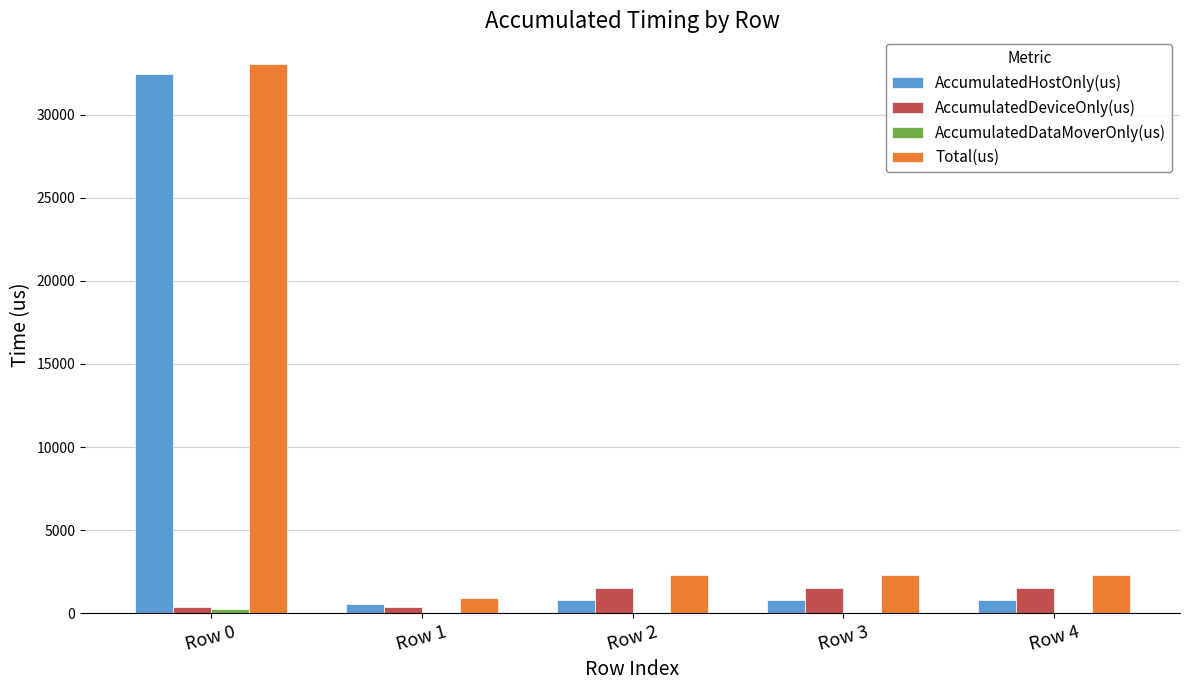

At which category does the chart reach its peak across all series?

Row 0